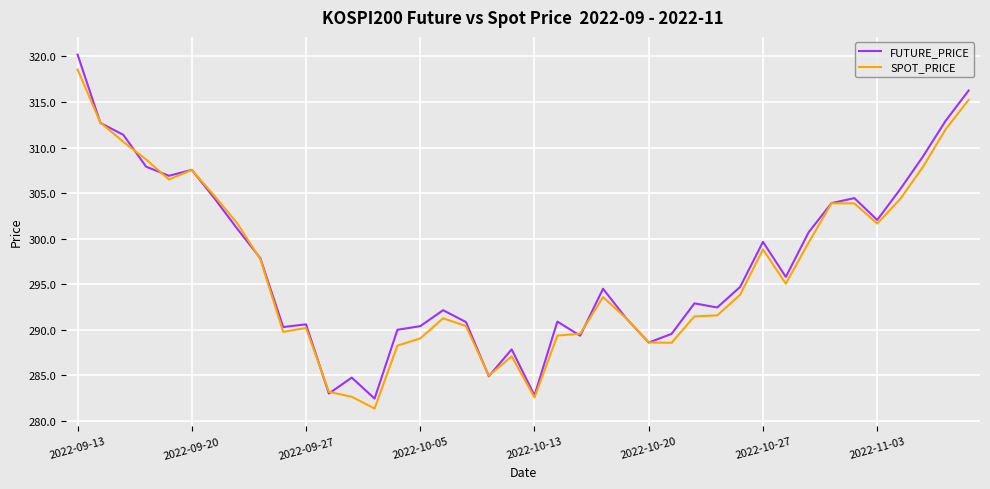

Is this an area chart (filled region under the line)?

No